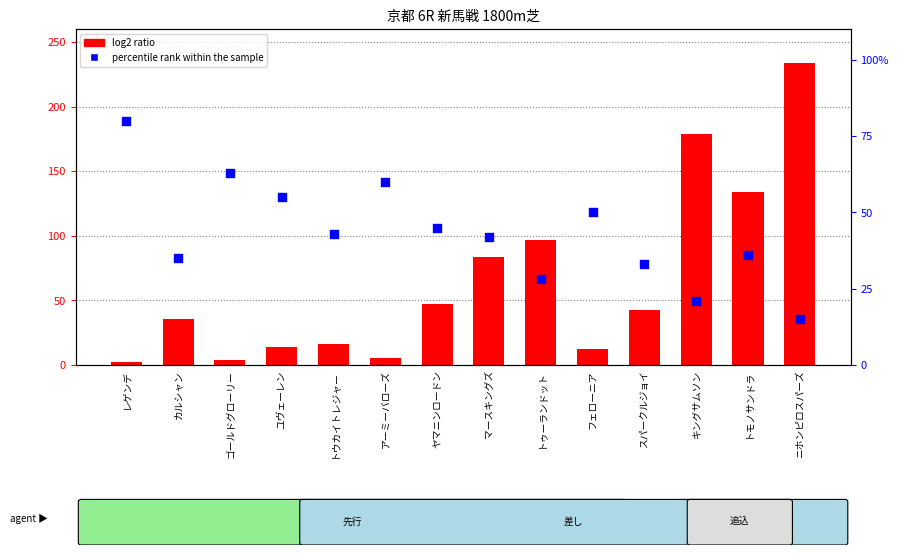

Is the value of percentile rank within the sample at トゥーランドット greater than the value of log2 ratio at レゲンデ?

Yes